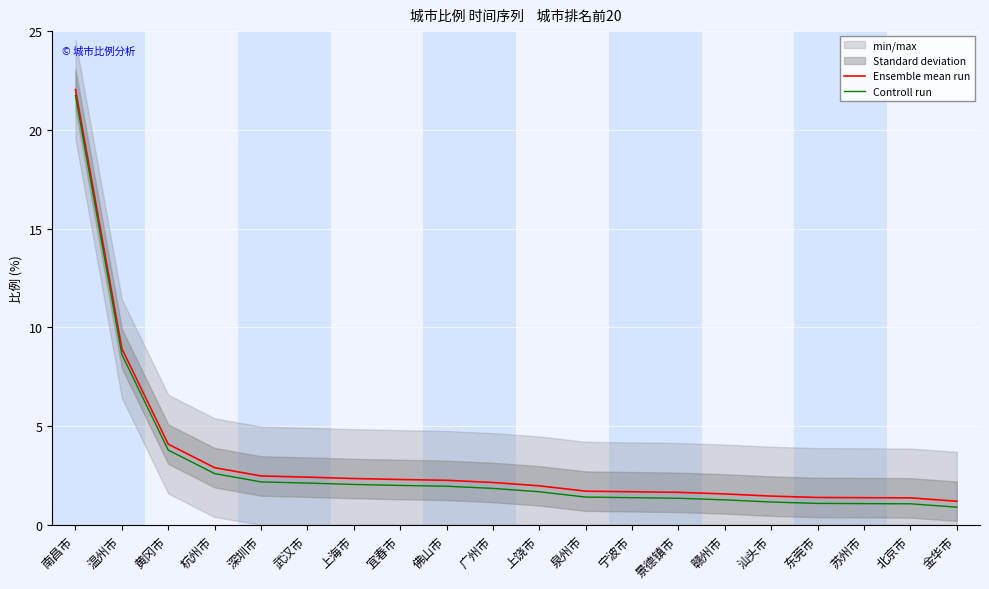

True or false: Controll run and Ensemble mean run intersect in this chart.

False